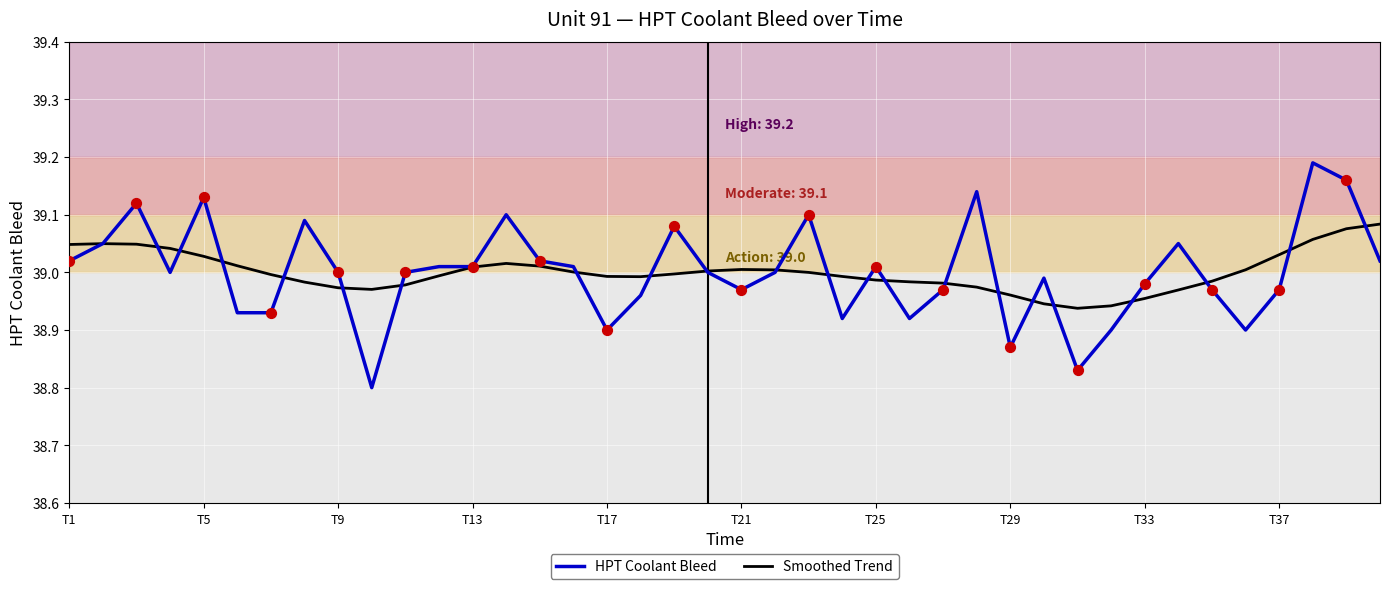

List the series in order of their peak value, highest first.

HPT Coolant Bleed, Smoothed Trend